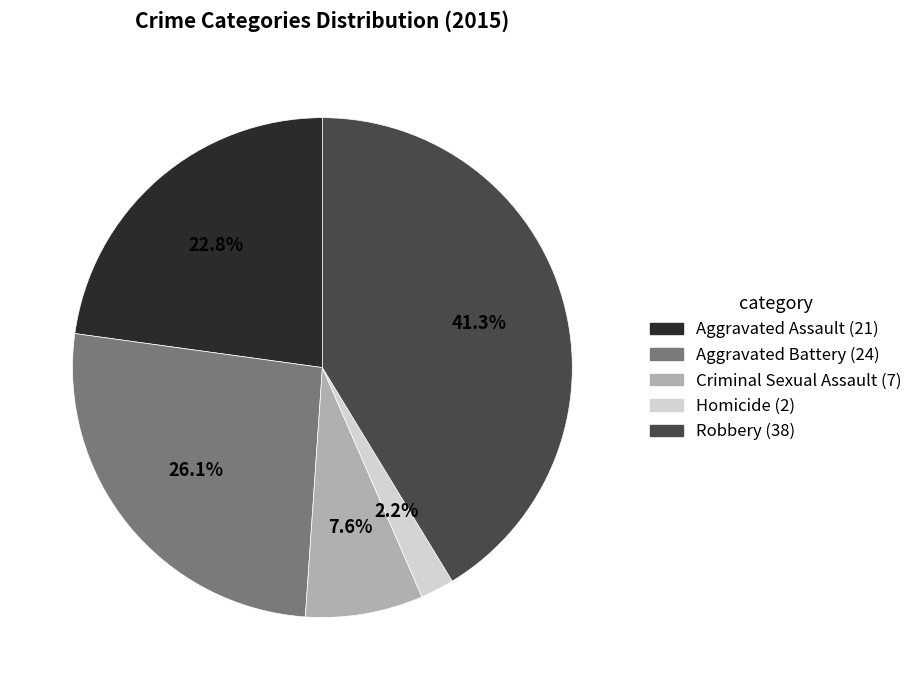

How much of the chart is everything except Robbery?

58.7%